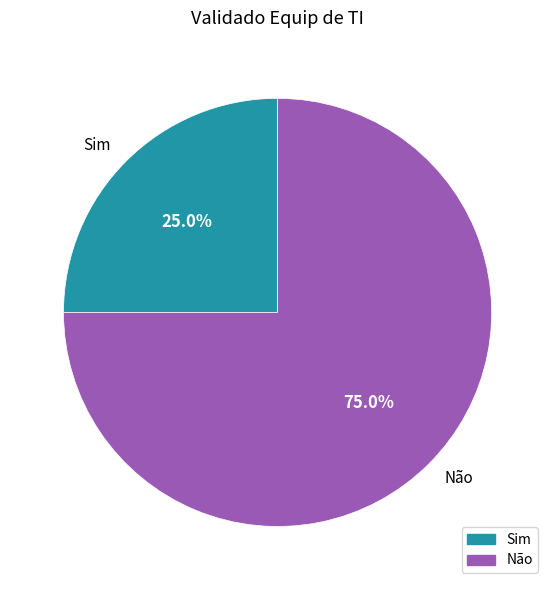

To the nearest percent, what is the difference between the Não and Sim slice percentages?

50%